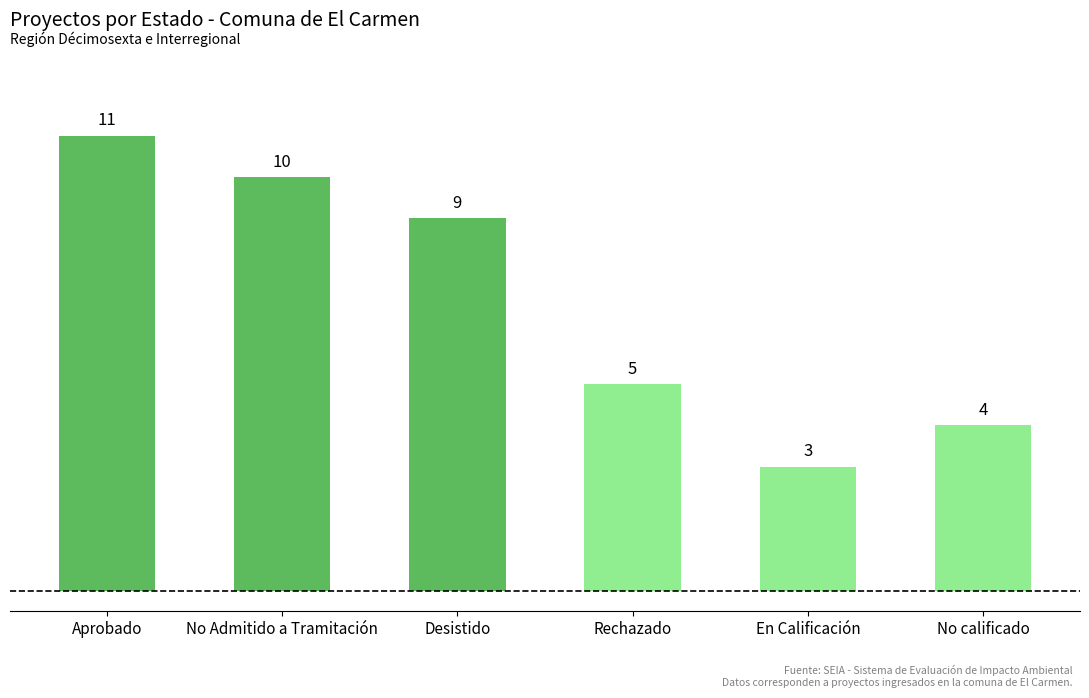

Does the chart contain any negative values?

No